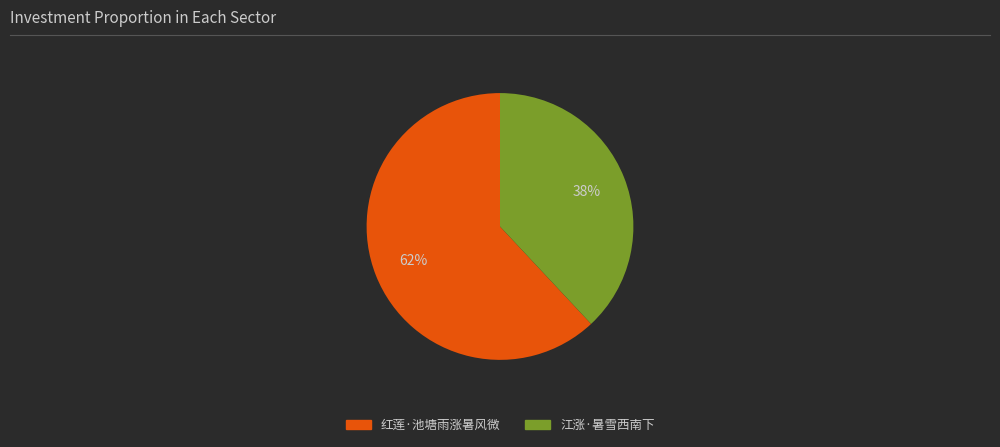

What is the majority slice?

红莲·池塘雨涨暑风微